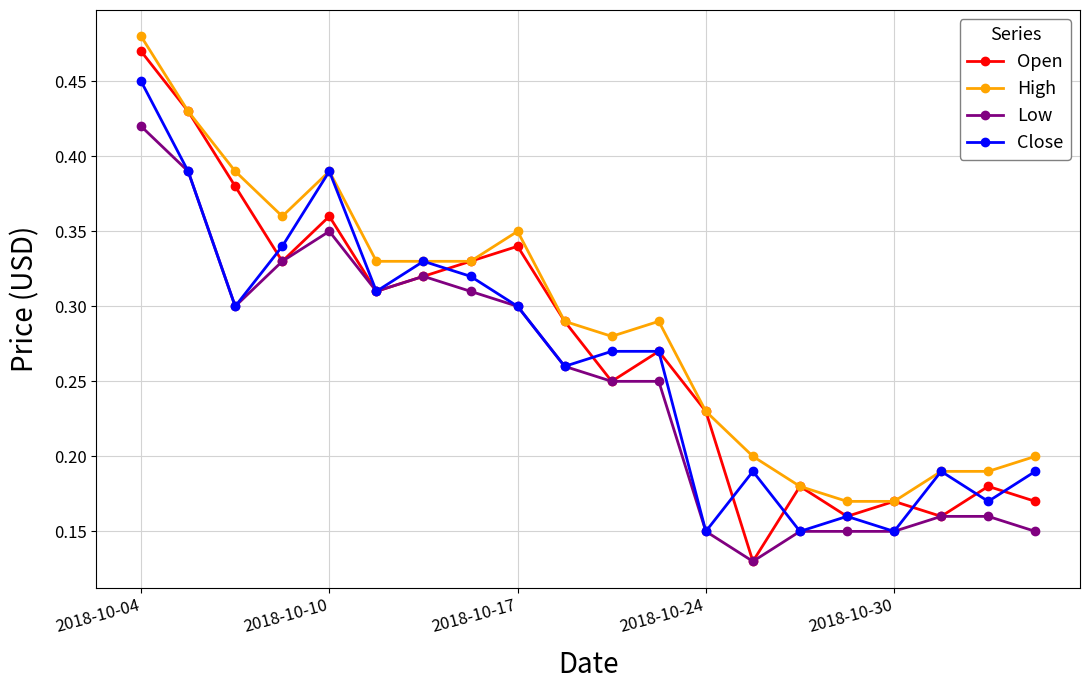

Which series has the largest total across all categories?

High